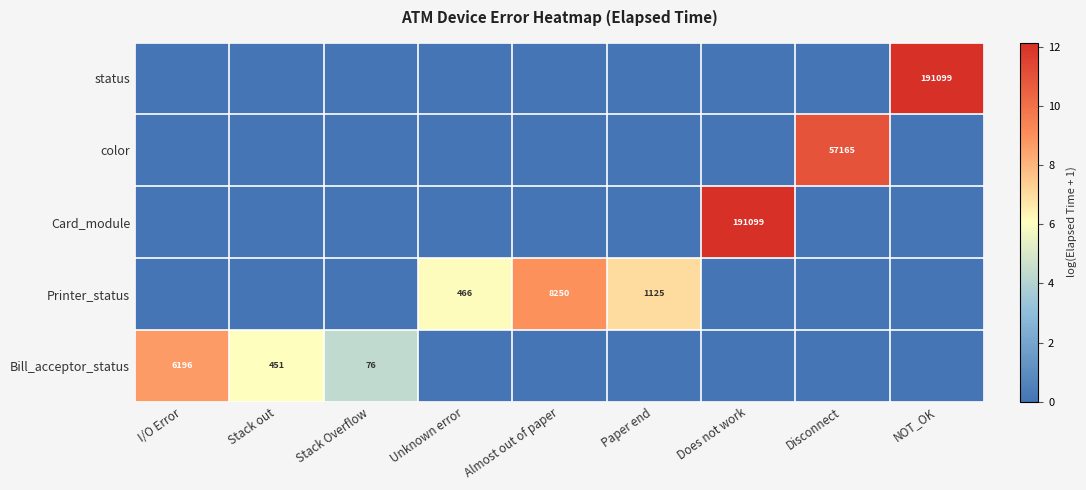

Is the value of Card_module at Stack Overflow greater than the value of status at Disconnect?

No